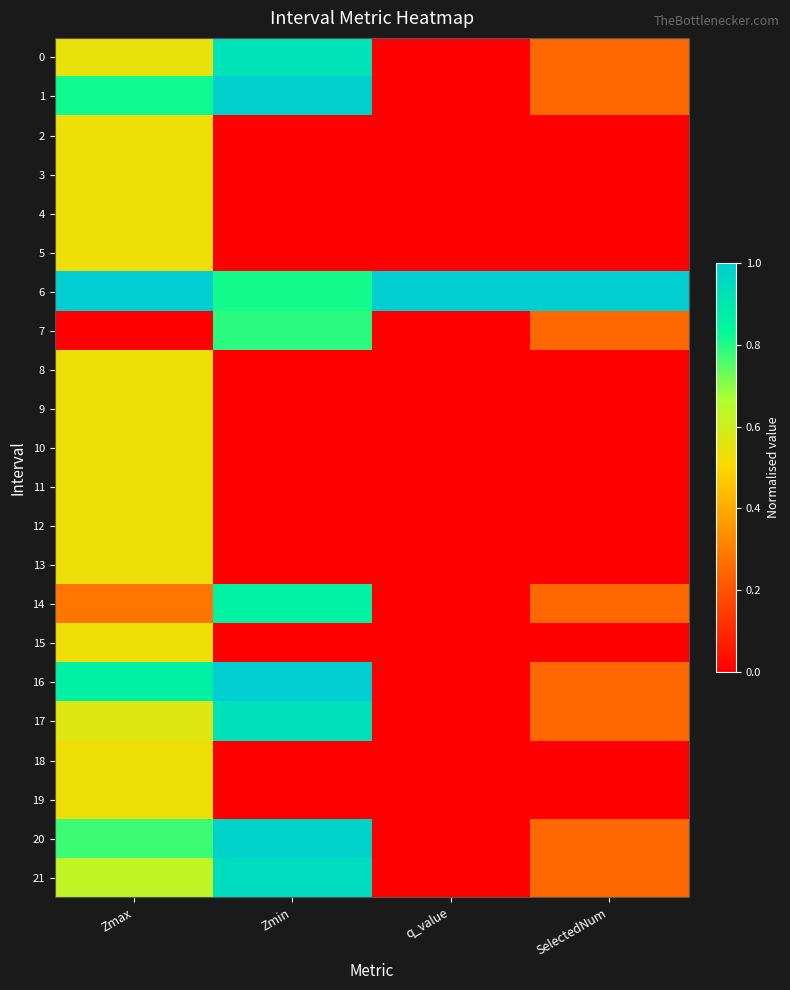

Which series changed the most between Zmax and q_value?

16